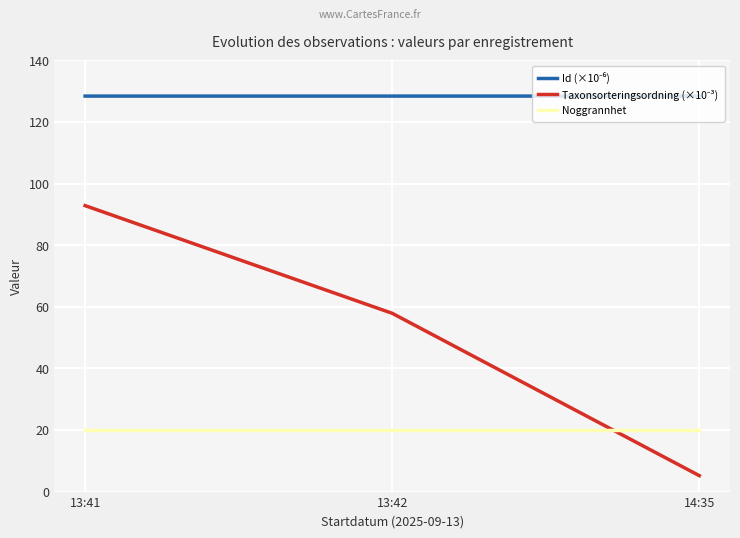

How many lines are shown in the chart?

3